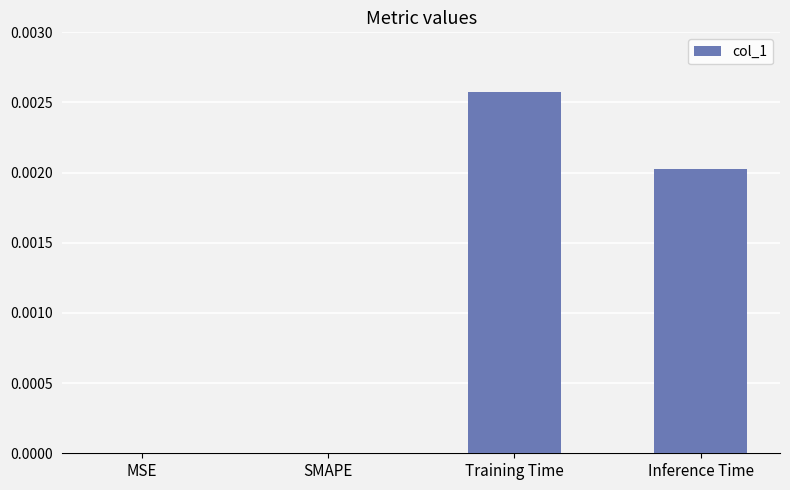

The value at Training Time is 0.0. True or false?

True